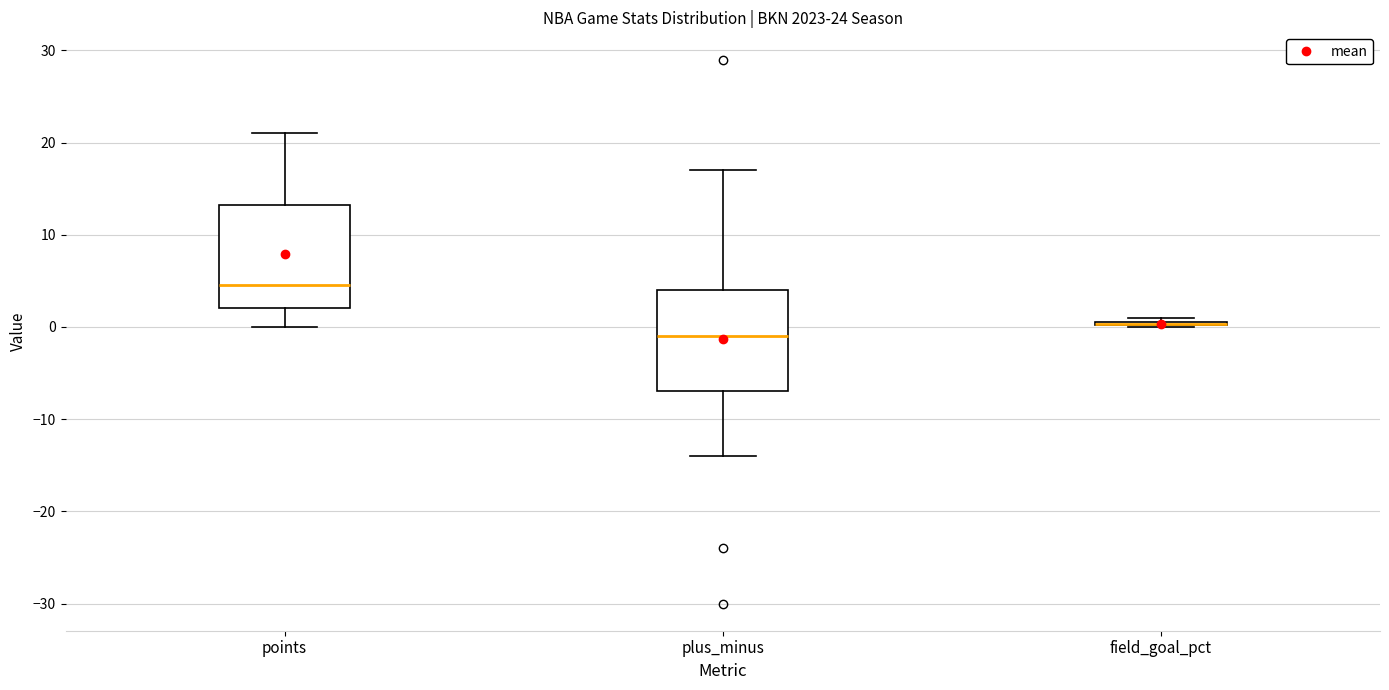

Reading left to right, transcribe this box plot: for each box, give where its median line is, the range the box spans, and where its two whiskers end, as read against the y-axis. The values are not printed on the chart, so give them approximately, as read against the axis.

points: median 5, box 2 to 13, whiskers 0 to 21
plus_minus: median -1, box -7 to 4, whiskers -14 to 17
field_goal_pct: box collapsed to a line at 0, whiskers 0 to 1